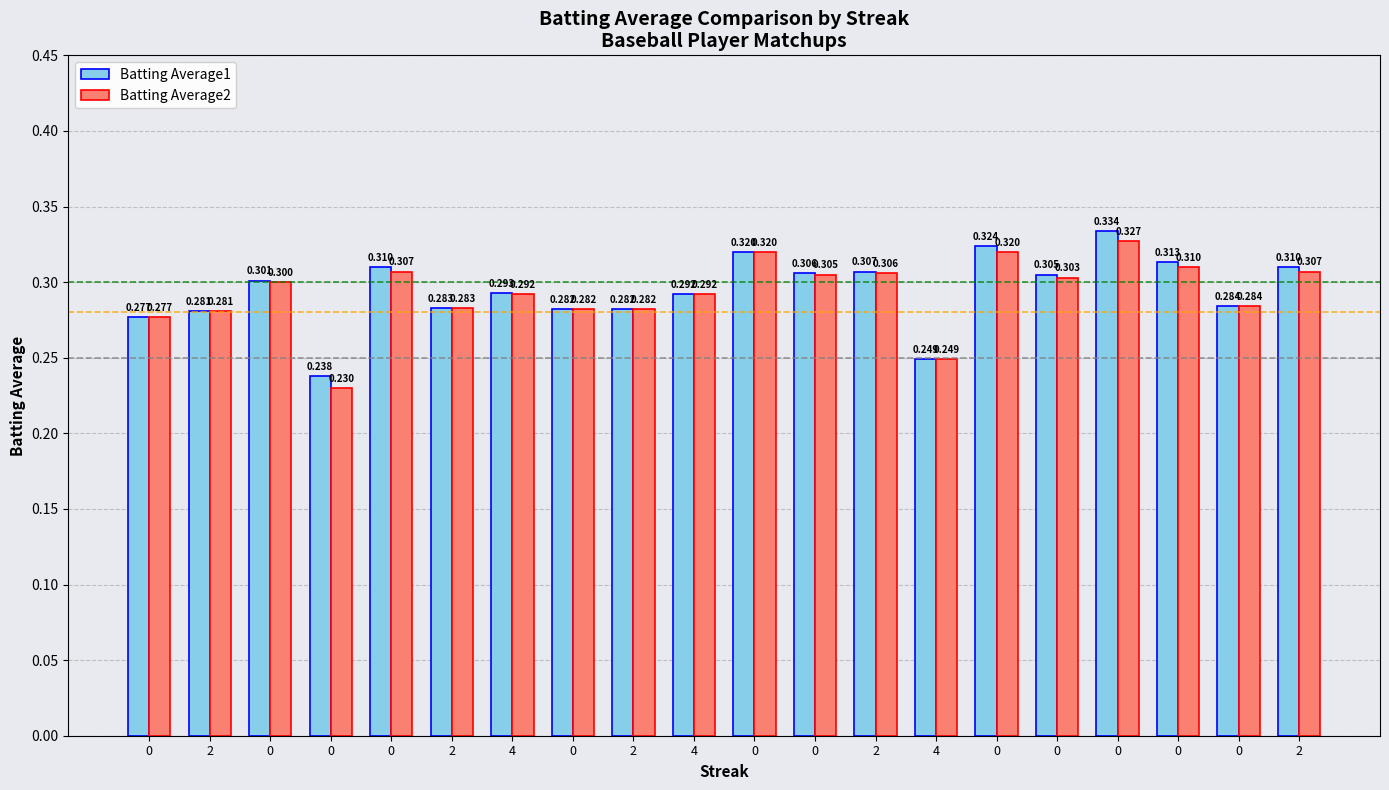

How many bars are there in each group?

2